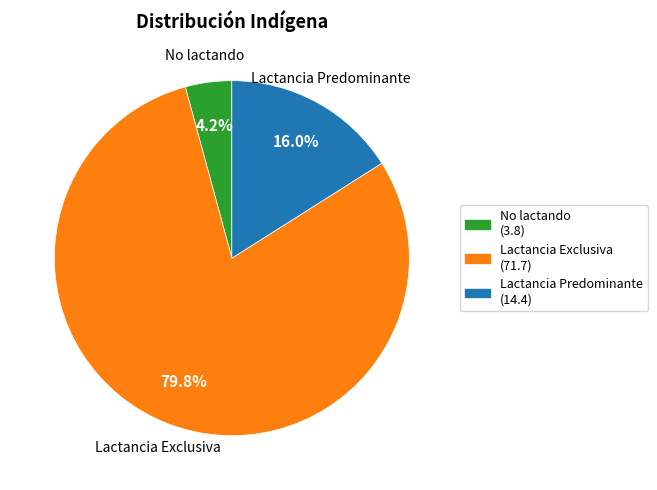

Is No lactando the majority of the pie?

No